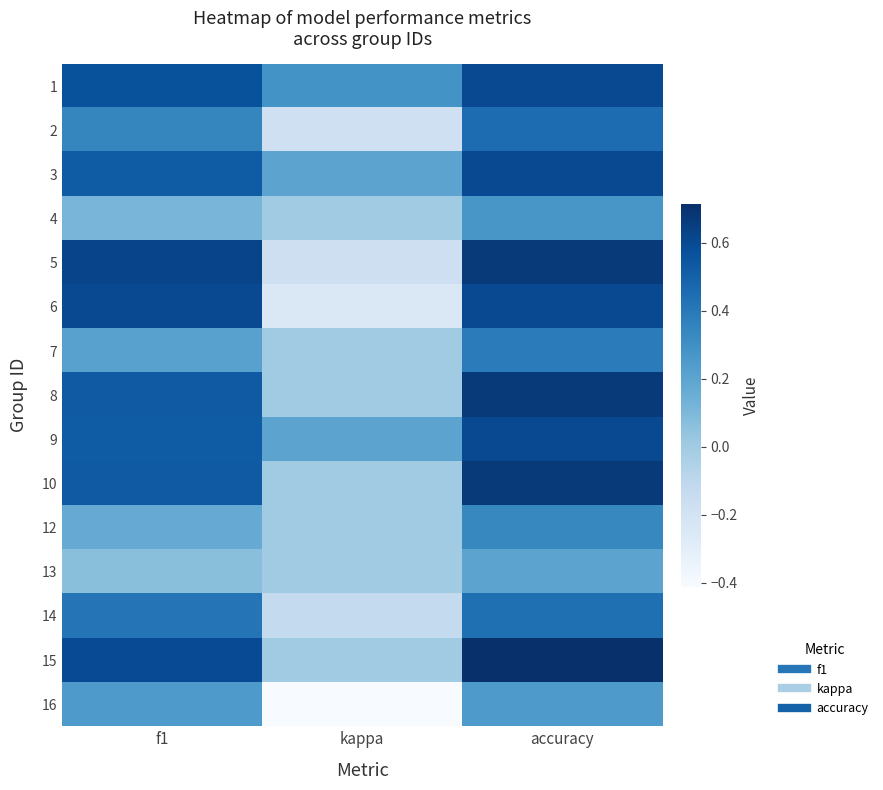

Which category has the lowest value across all series?

kappa